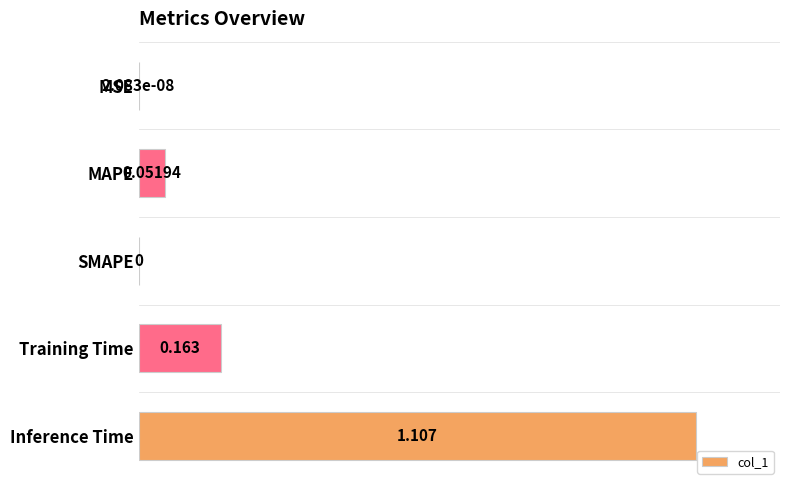

Which label corresponds to the largest value in the chart?

Inference Time